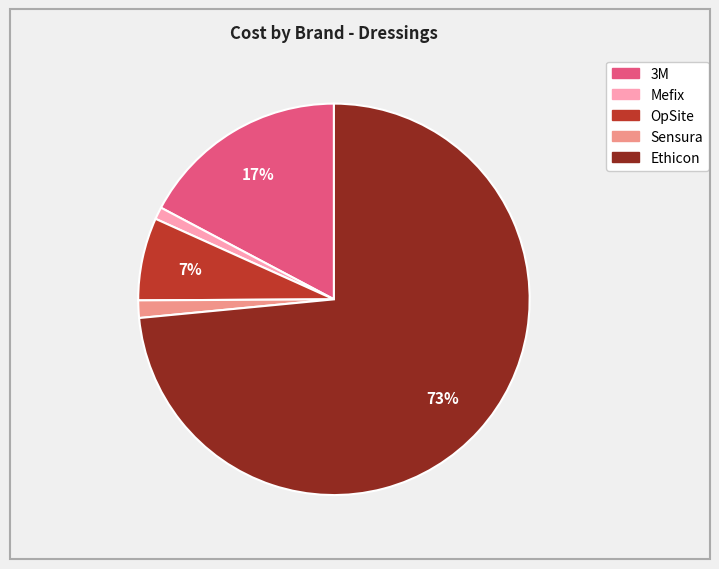

Which has a higher value, OpSite or Mefix?

OpSite